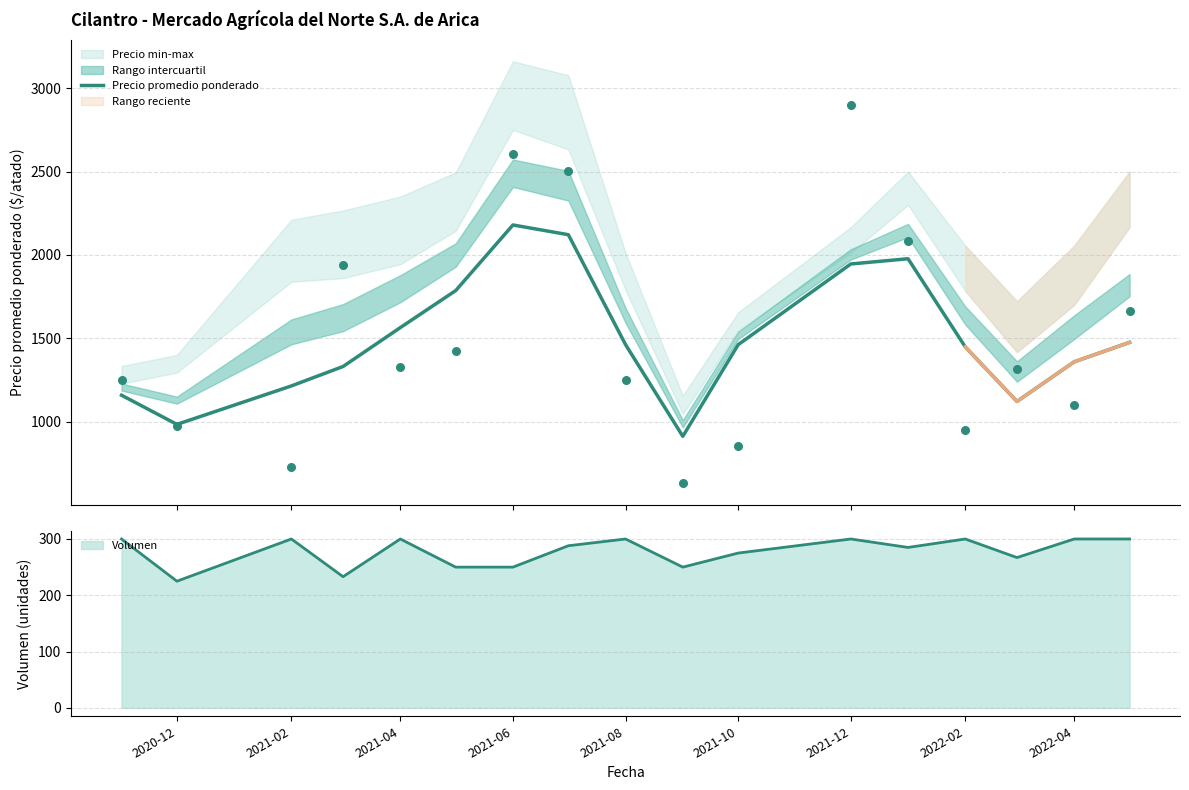

What is the maximum value for Volumen?

300